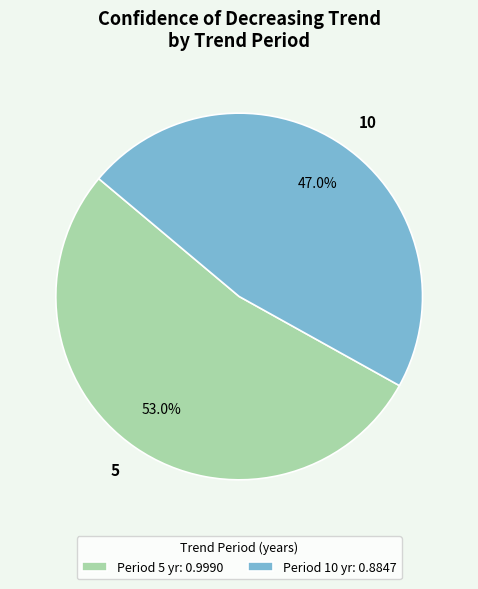

The 10 slice represents 33% of the pie. True or false?

False